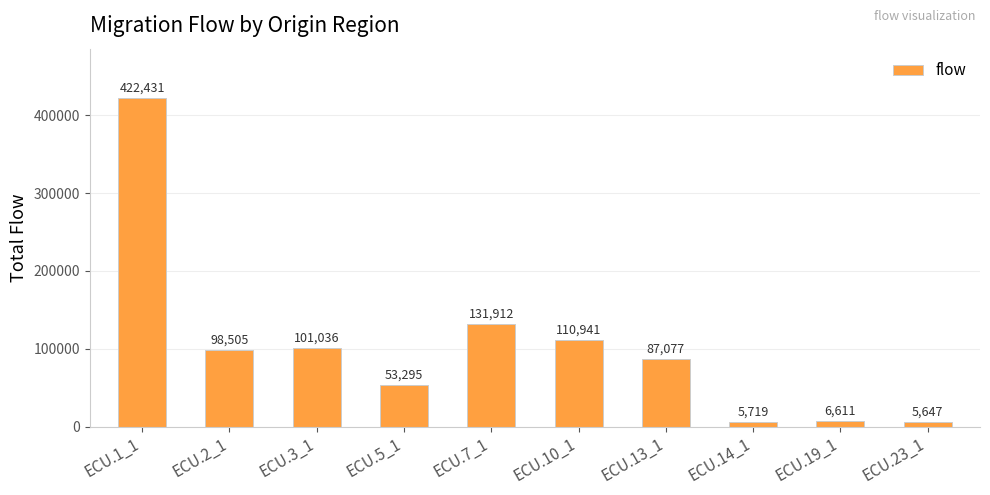

Count the number of categories in the chart.

10